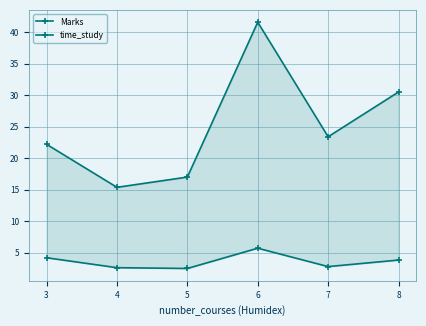

True or false: time_study has a value of 7.7 at 6.

False